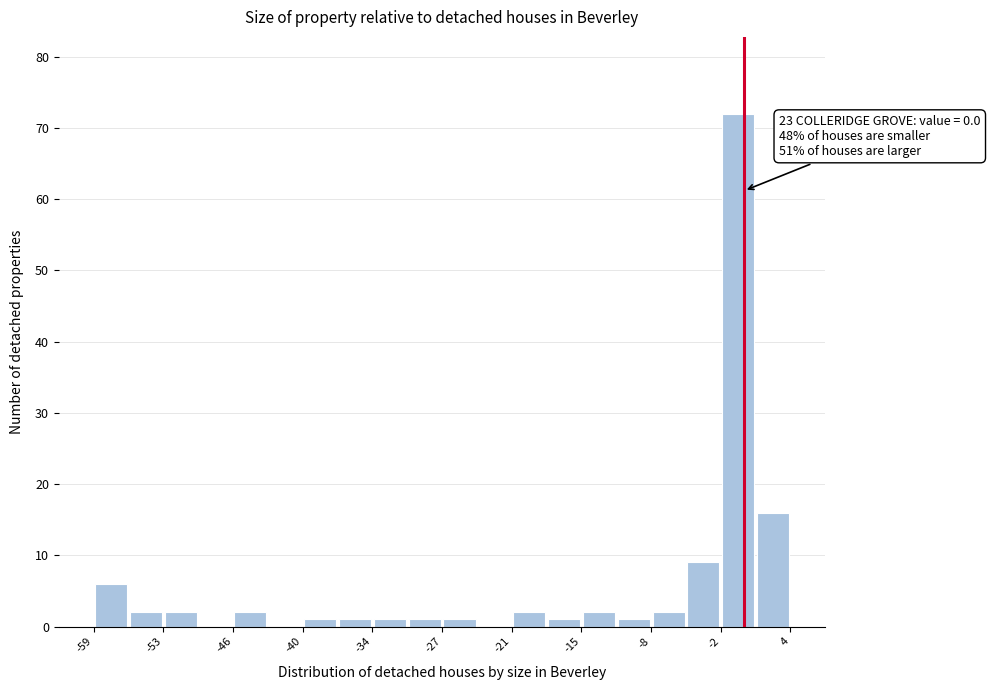

Read against the x-axis, roughly where is the centre of the tallest bar?

-1